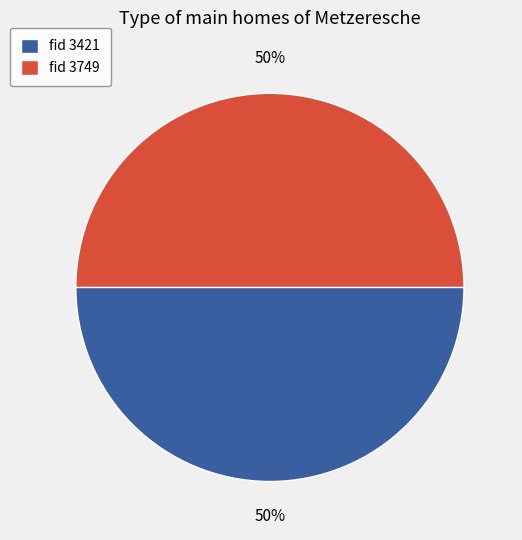

To the nearest percent, what is the average slice percentage?

50%